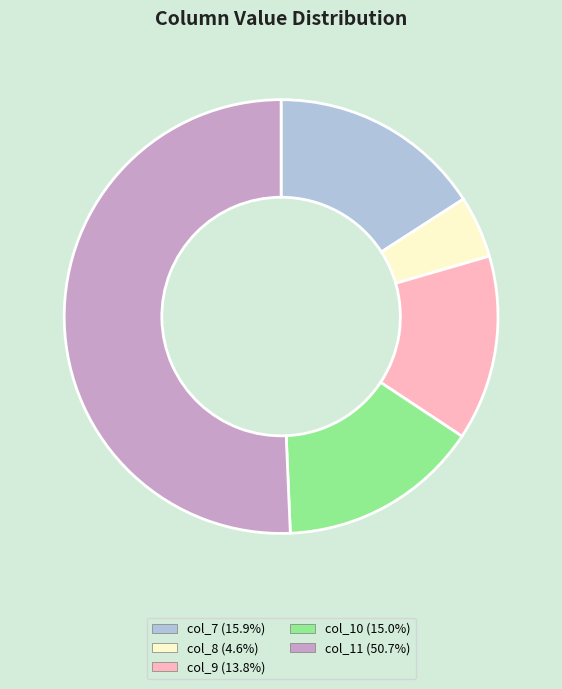

Rank the categories by value from highest to lowest.

col_11, col_7, col_10, col_9, col_8